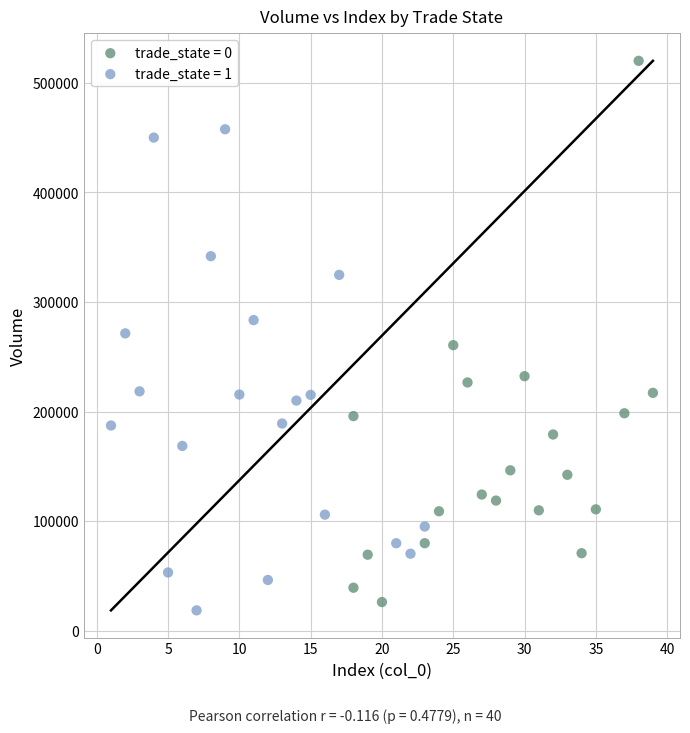

What are all the series names shown in the legend?

trade_state = 0, trade_state = 1